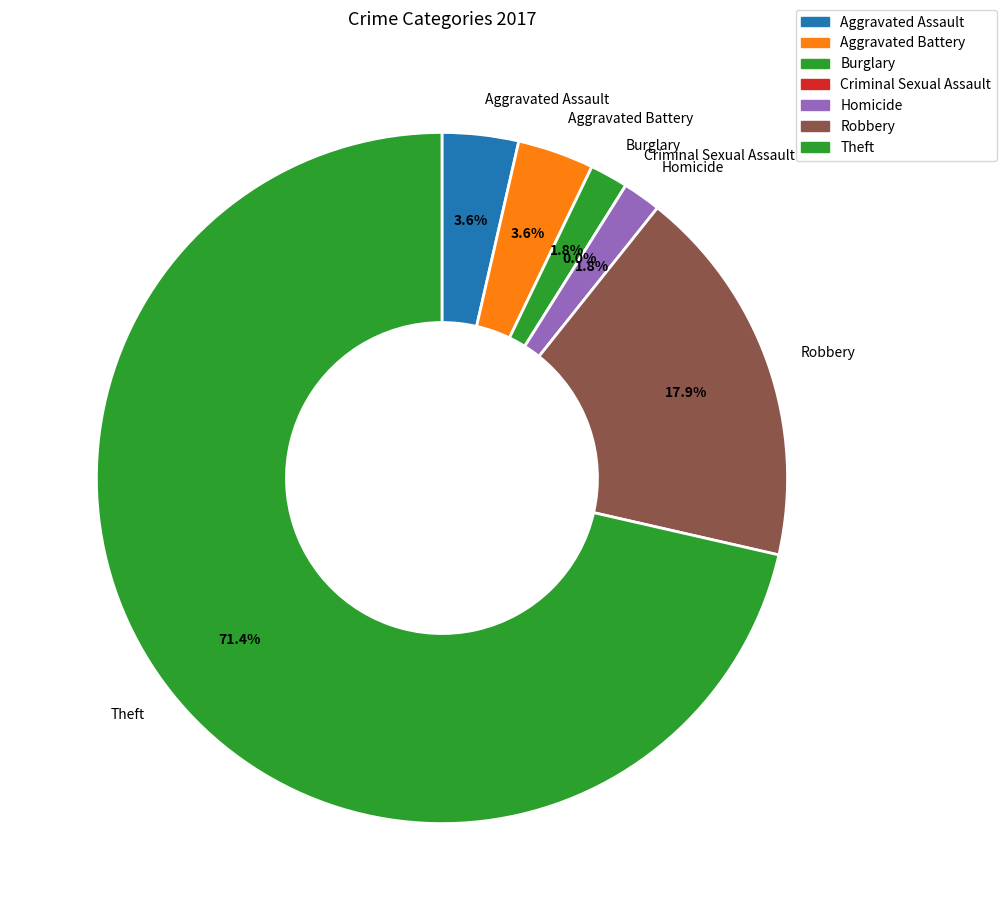

Is it true that Robbery is 18% of the pie?

True